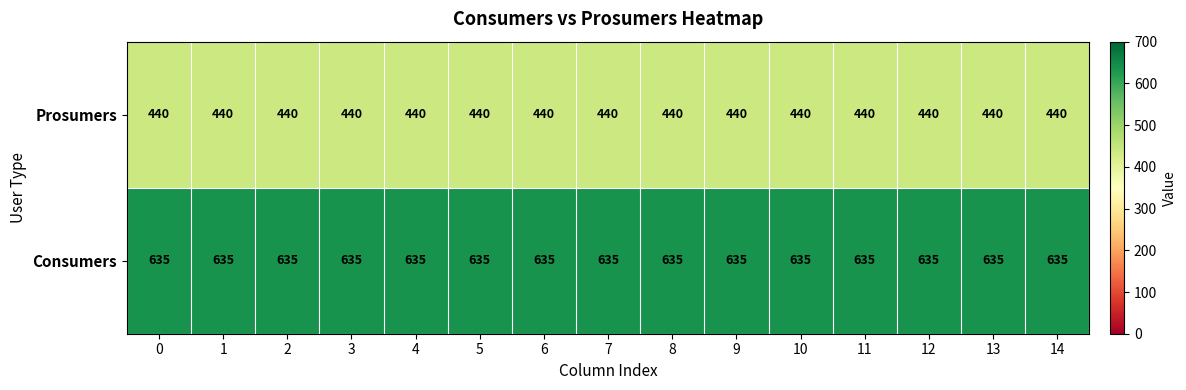

The value of Consumers at 13 is 635. True or false?

True